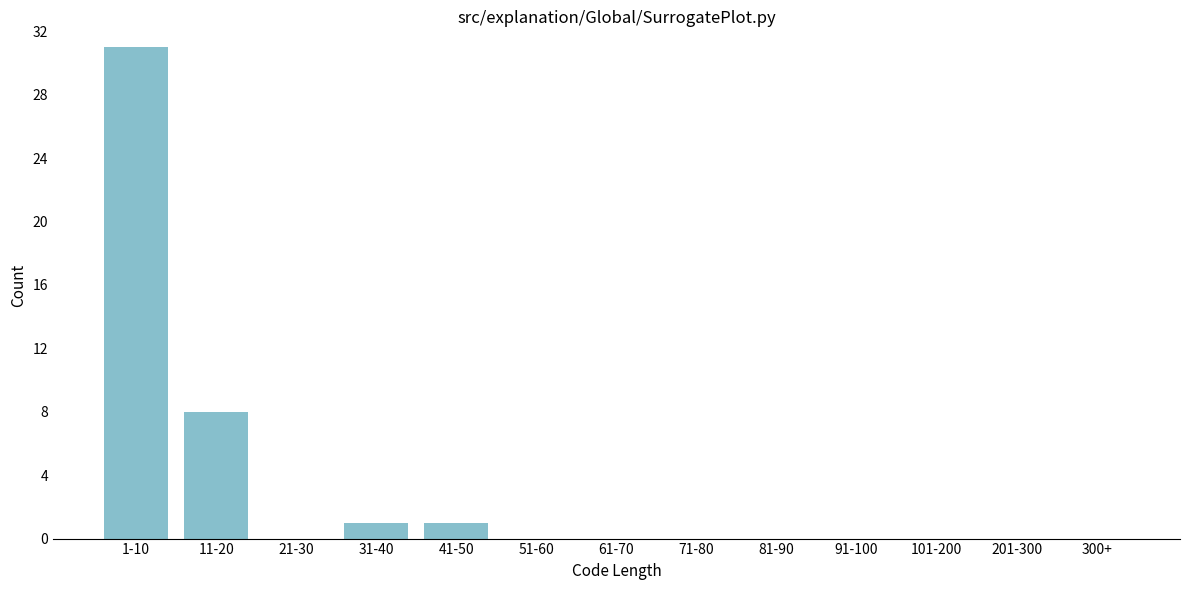

Reading right to left, what are all the values shown in this chart?

300+=0	201-300=0	101-200=0	91-100=0	81-90=0	71-80=0	61-70=0	51-60=0	41-50=1	31-40=1	21-30=0	11-20=8	1-10=31